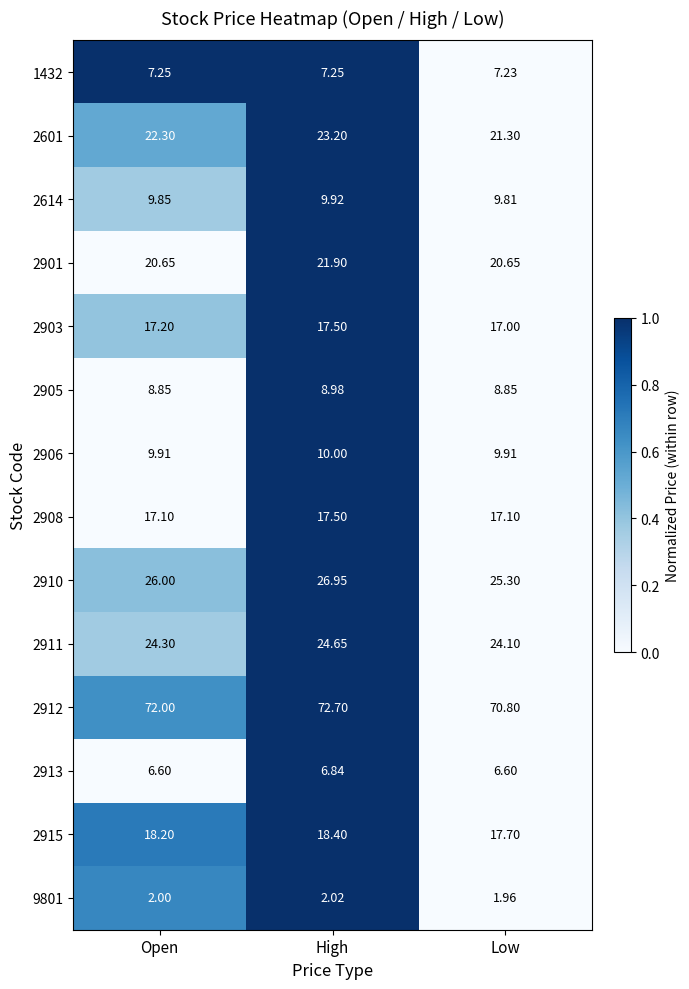

At which category does the chart reach its peak across all series?

High